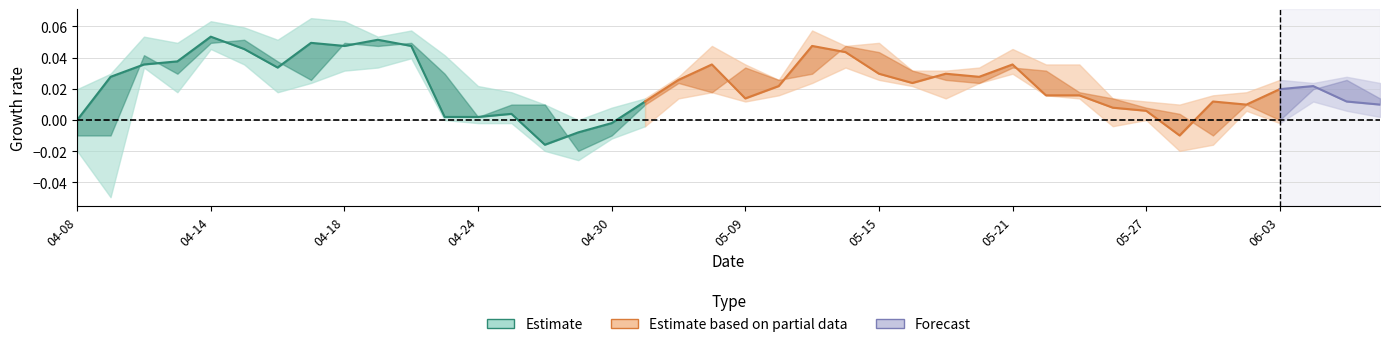

Which label corresponds to the smallest value in the chart?

2025-04-09